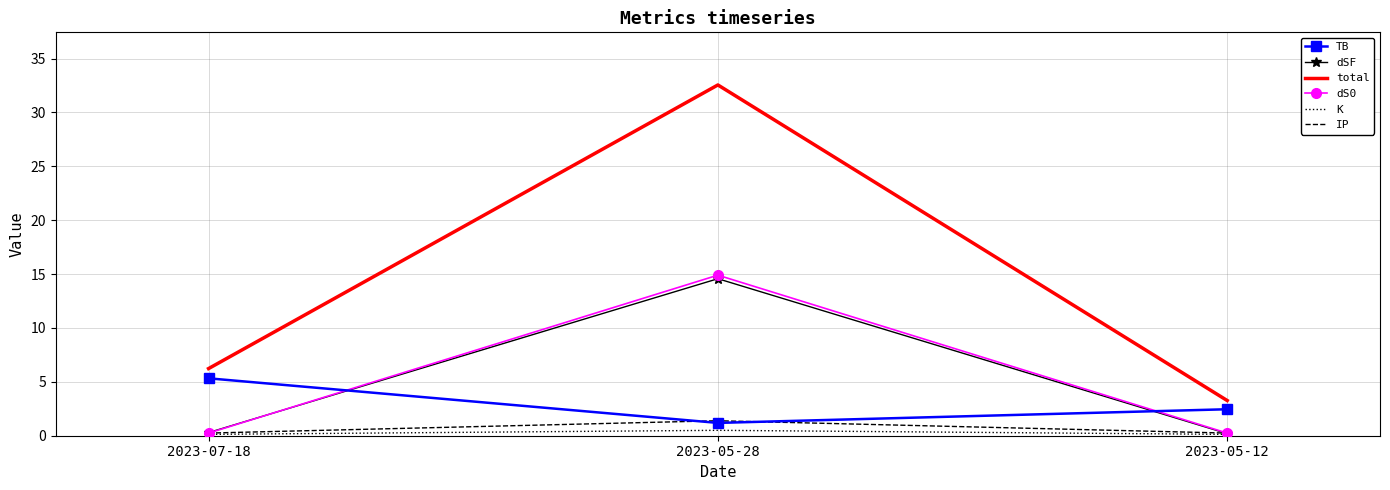

The TB series shows 2.5 at 2023-05-12. True or false?

True